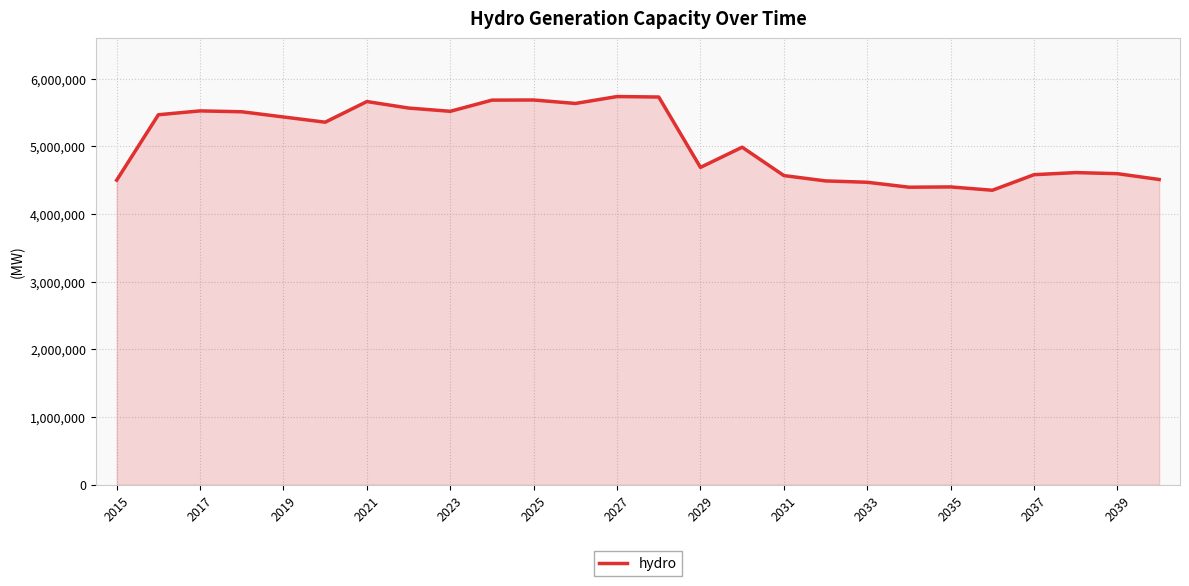

What is the difference between the maximum and minimum values?

1385000